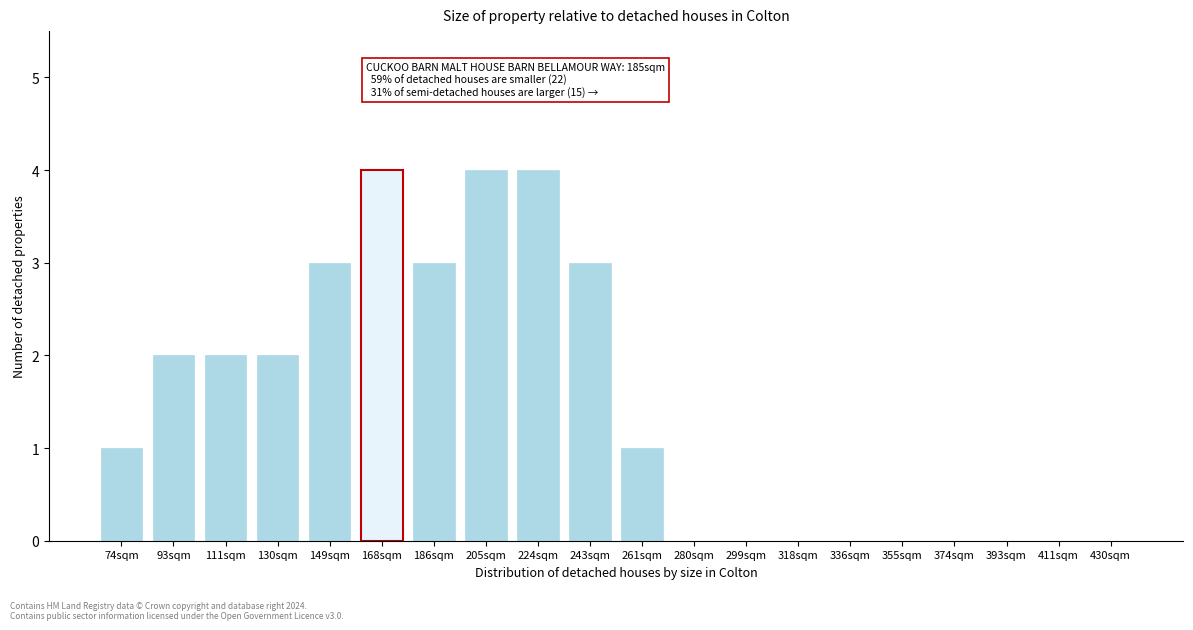

Reading left to right, transcribe all the data shown in this chart.

74sqm=1	93sqm=2	111sqm=2	130sqm=2	149sqm=3	168sqm=4	186sqm=3	205sqm=4	224sqm=4	243sqm=3	261sqm=1	280sqm=0	299sqm=0	318sqm=0	336sqm=0	355sqm=0	374sqm=0	393sqm=0	411sqm=0	430sqm=0